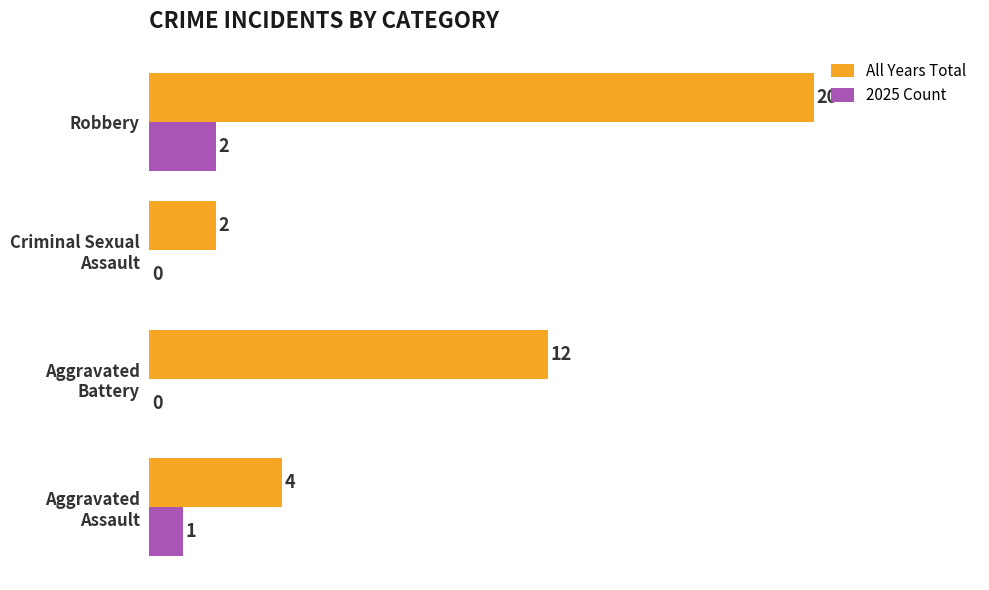

What is the greatest value displayed?

20